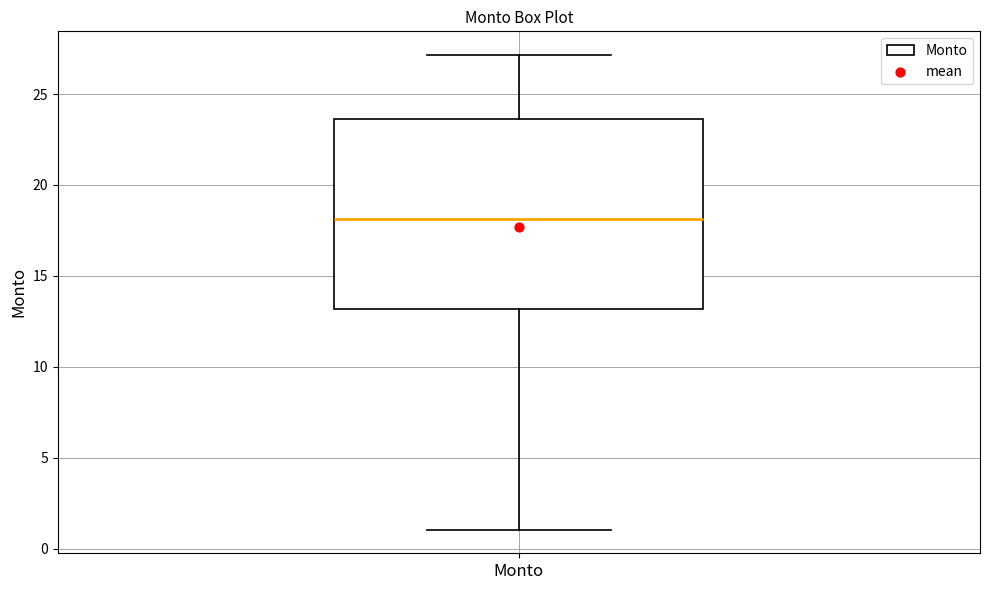

Where does the lower whisker of the box for Monto end on the y-axis? The values are not printed on the chart, so give them approximately, as read against the axis.

1.0